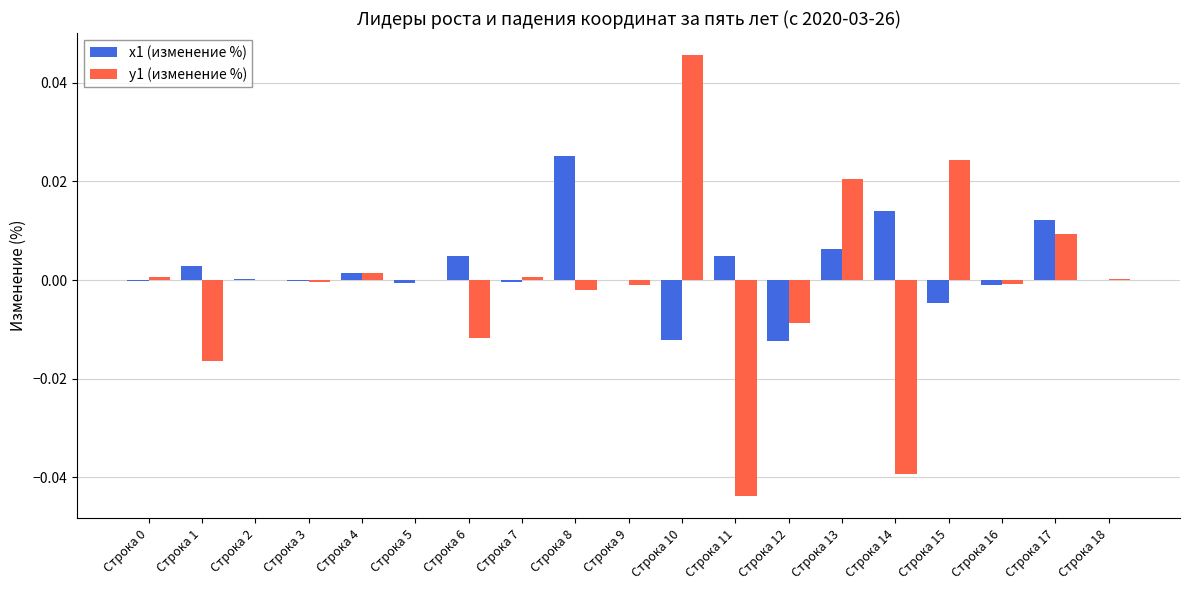

Is it true that x1 (изменение %) equals -0.0 at Строка 15?

True